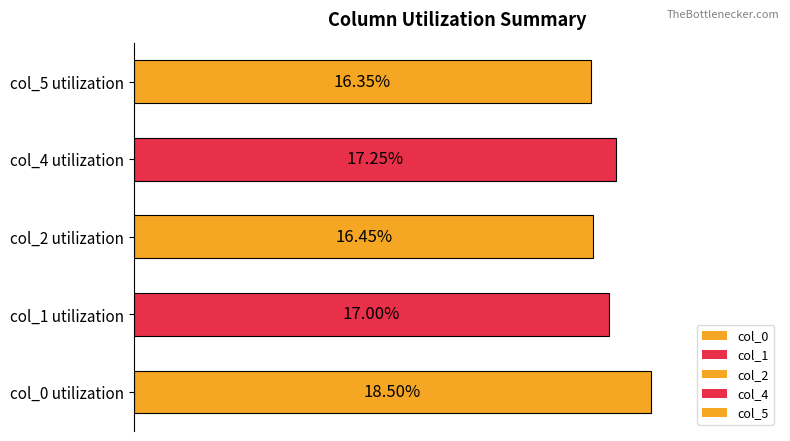

Are the bars horizontal?

Yes